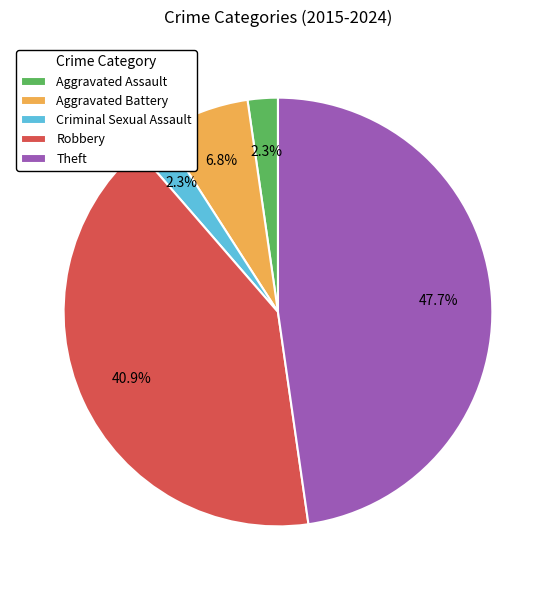

Between Aggravated Battery and Criminal Sexual Assault, which is larger?

Aggravated Battery